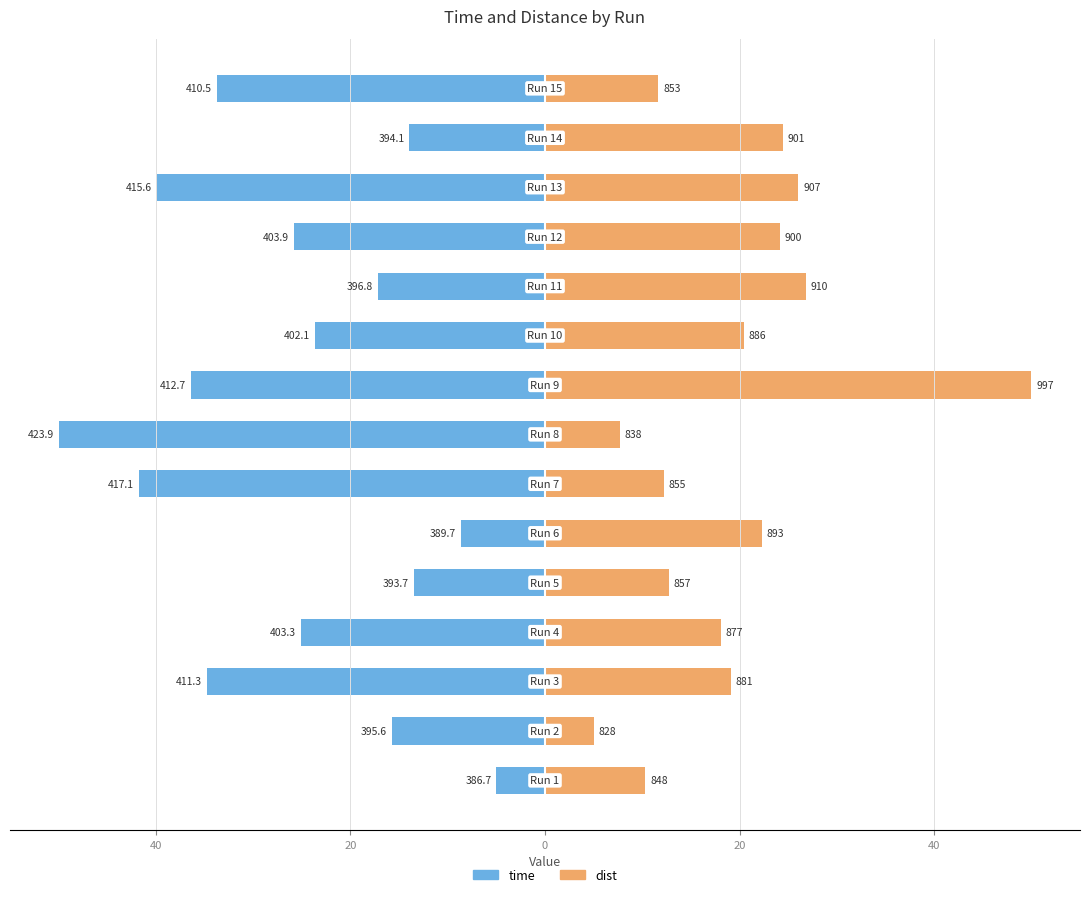

How many categories are shown in the chart?

15